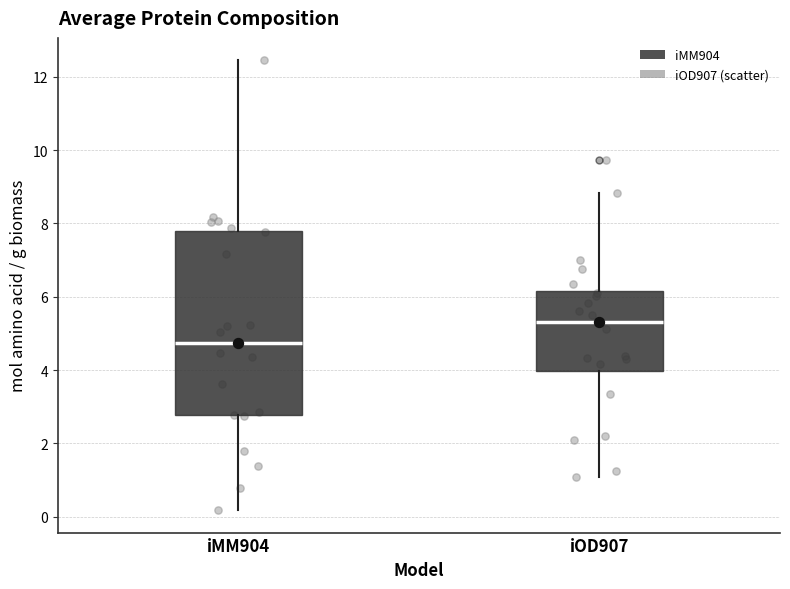

Which box's median line is the lowest?

iMM904